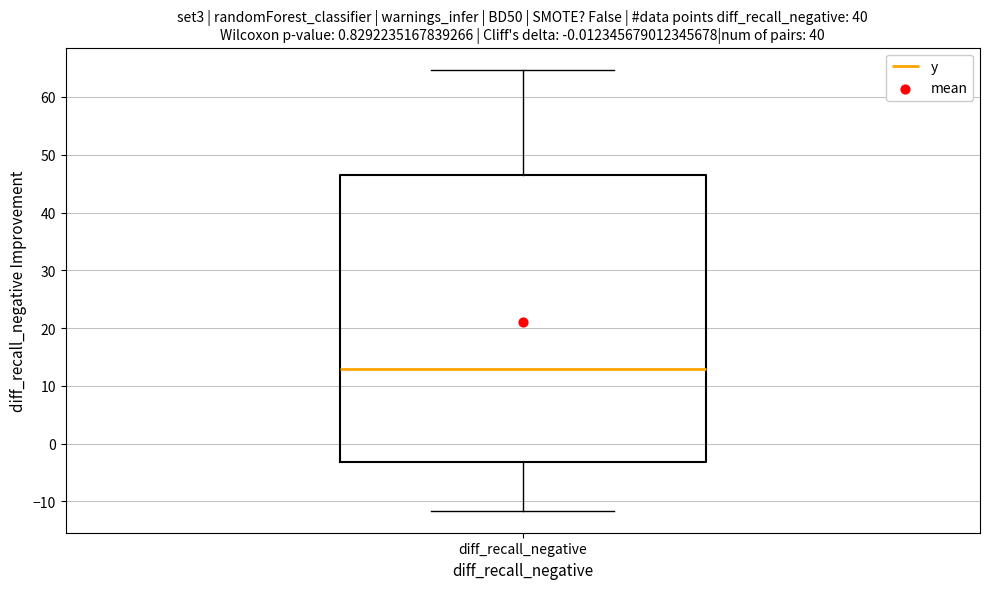

Read this box plot against the y-axis: the position of the median line, the range covered by the box, and the ends of both whiskers. The values are not printed on the chart, so give them approximately, as read against the axis.

median 13, box -3 to 47, whiskers -12 to 65